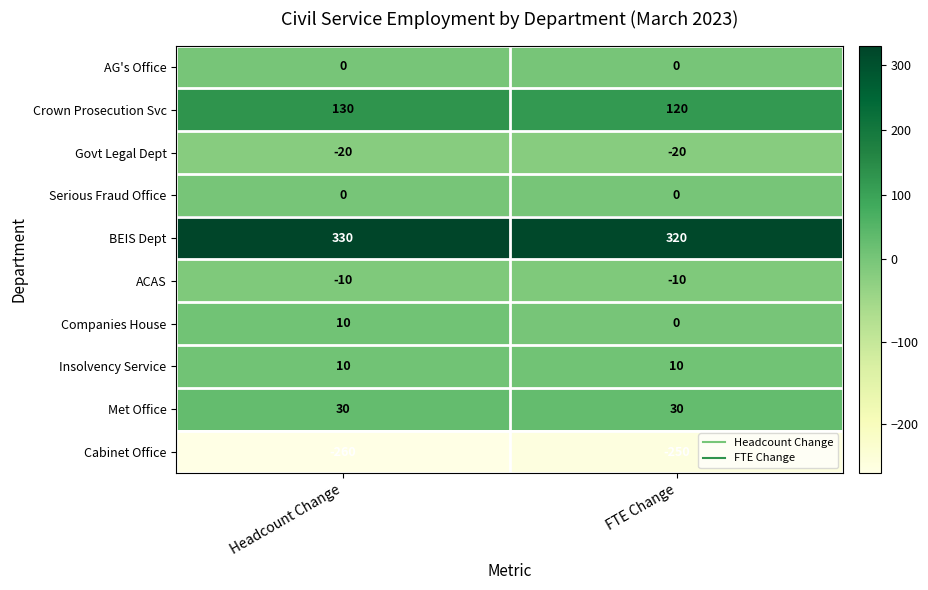

What is the sum of the BEIS Dept values at Headcount Change and FTE Change?

650